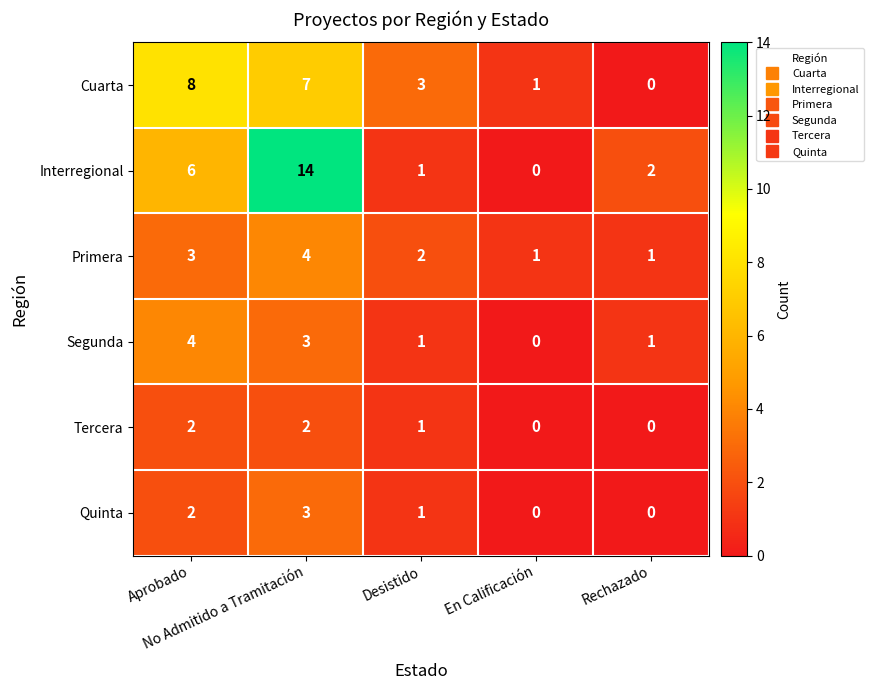

What is the highest value of the Interregional series?

14